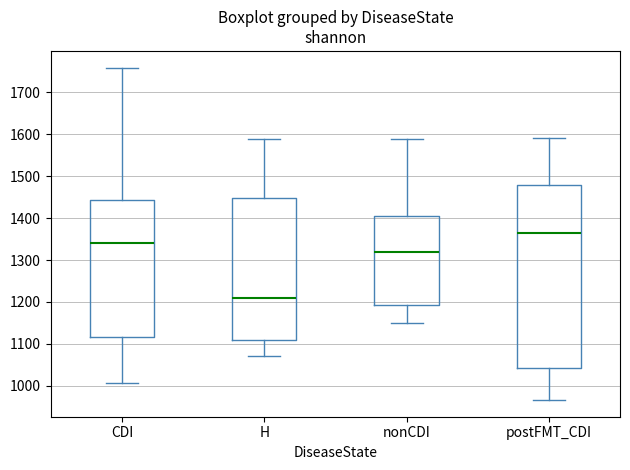

Which box has the lowest median line?

H